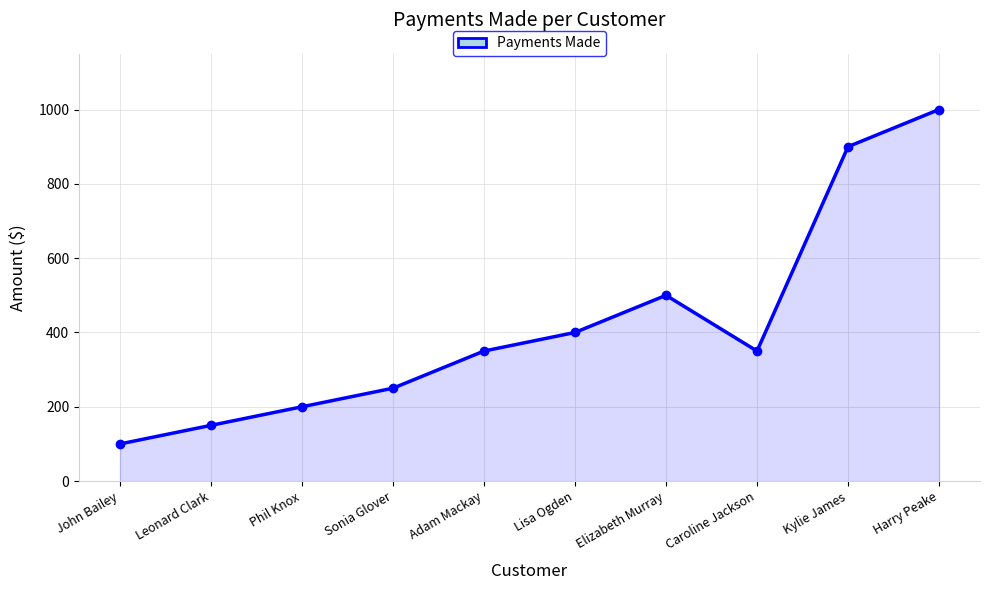

What is the label of the 3rd point from the left?

Phil Knox